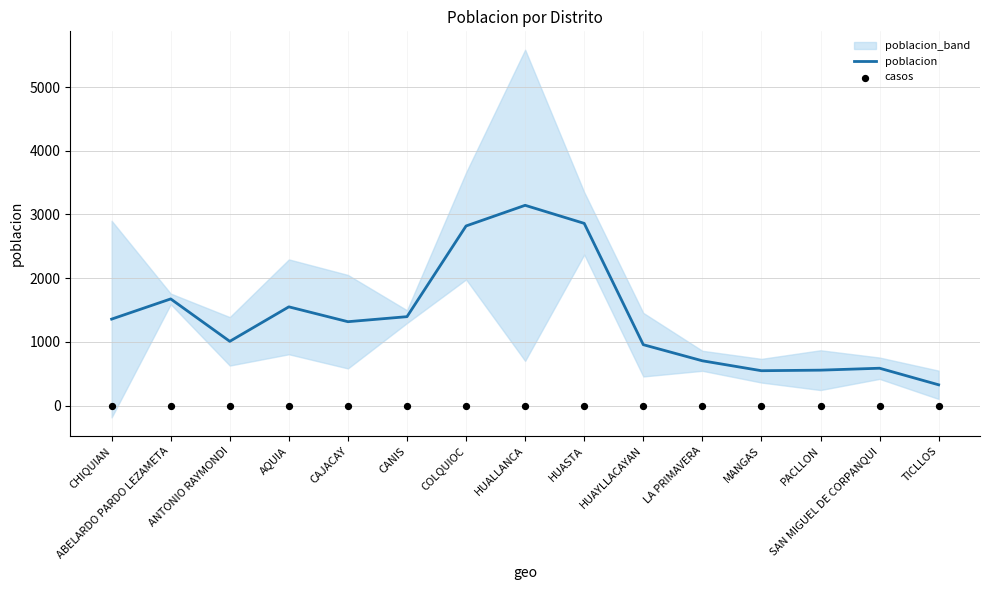

Which series has the largest total across all categories?

poblacion